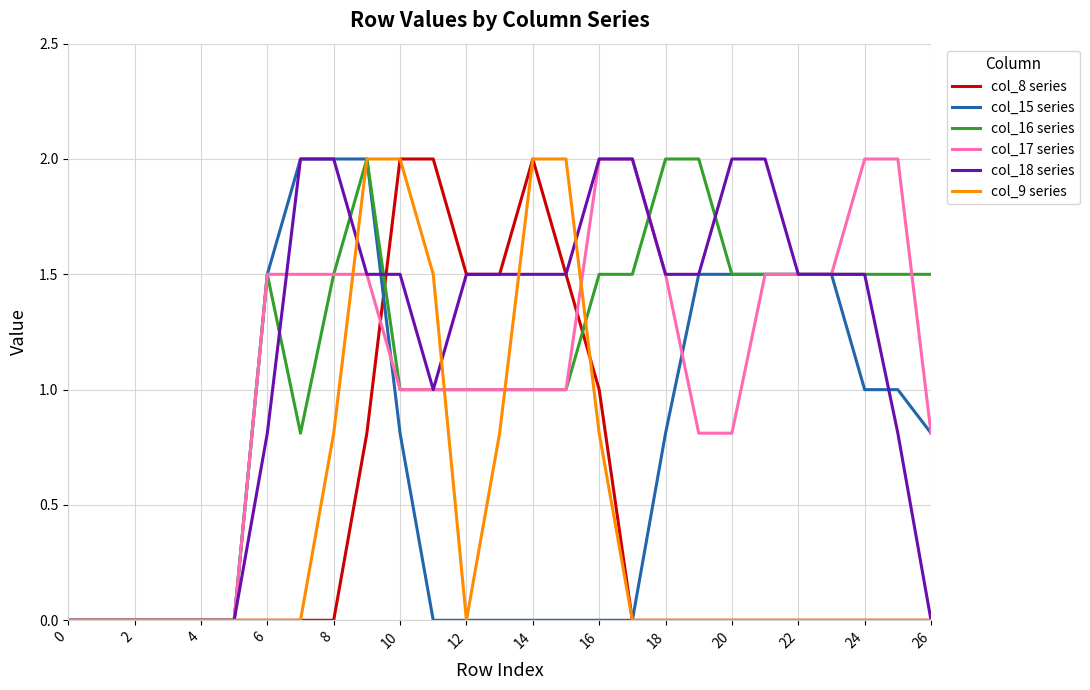

True or false: col_16 series and col_18 series cross at least once.

True